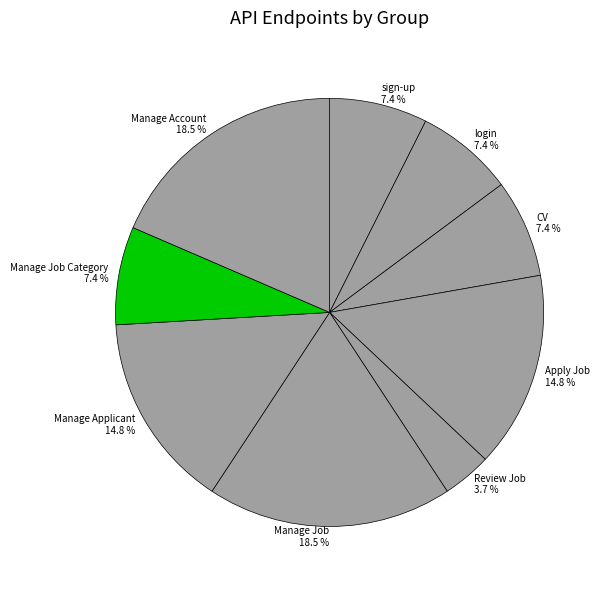

Which slice is the smallest?

Review Job